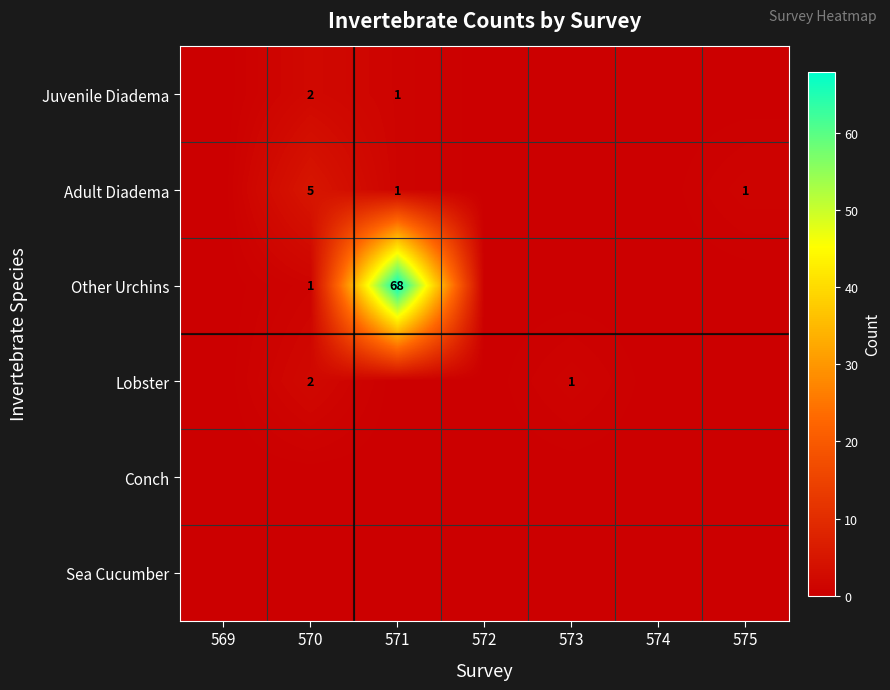

How many Juvenile Diadema values are between 0 and 1?

6